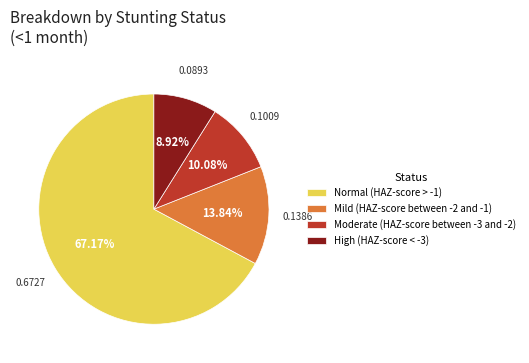

True or false: High (HAZ-score < -3) accounts for 17% of the total.

False